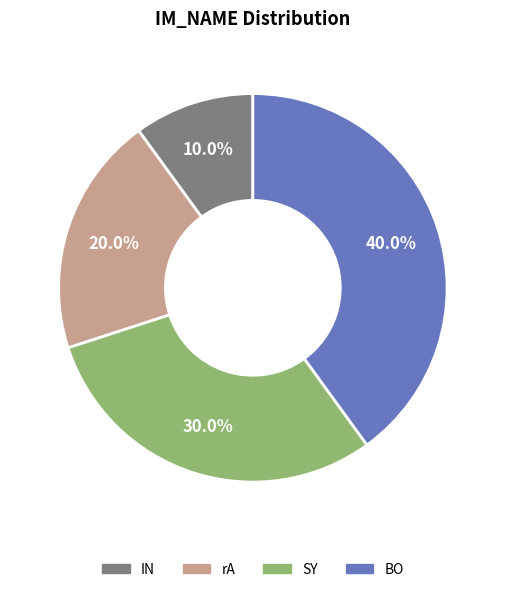

Is there any slice that represents more than half of the pie?

No